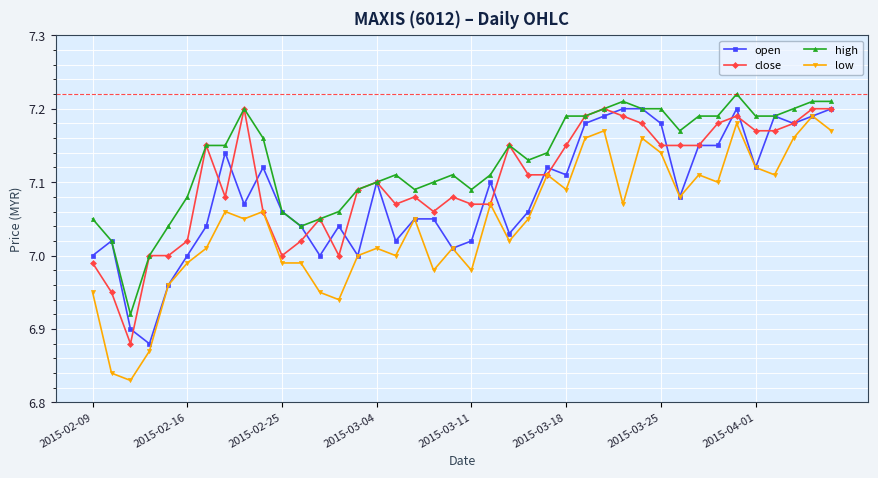

Rank the series by their average value, from highest to lowest.

high, close, open, low